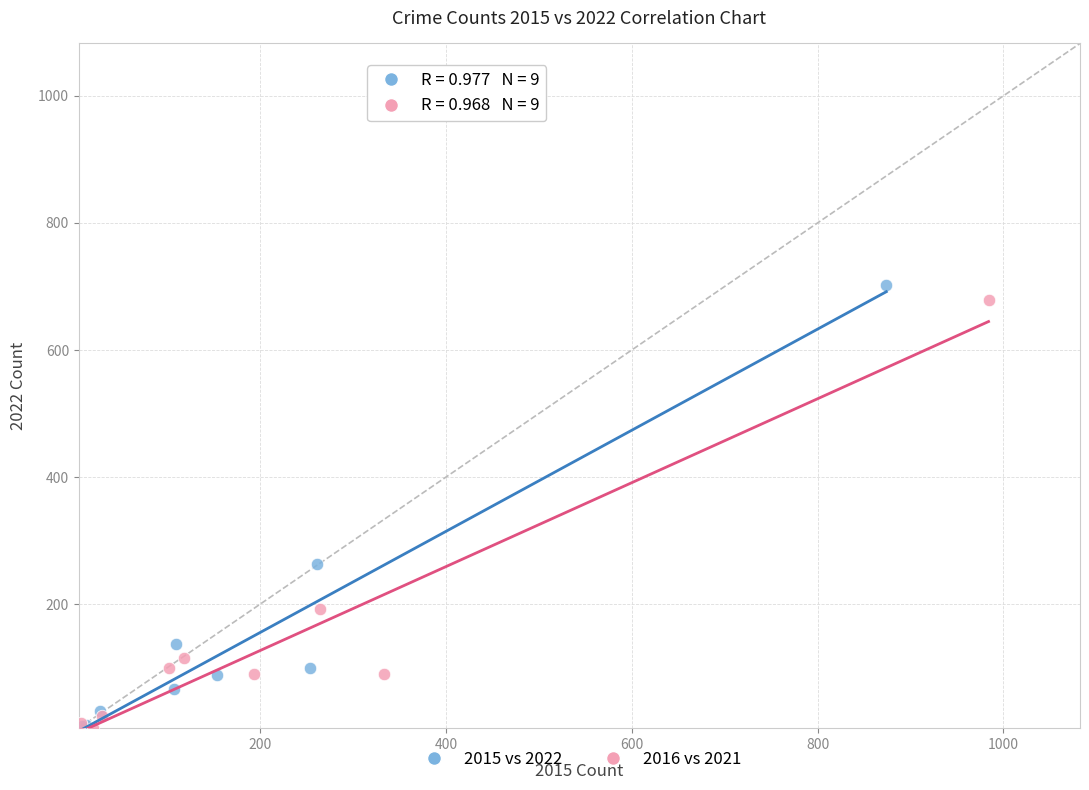

Which series has the largest Y range (max minus min)?

2015 vs 2022